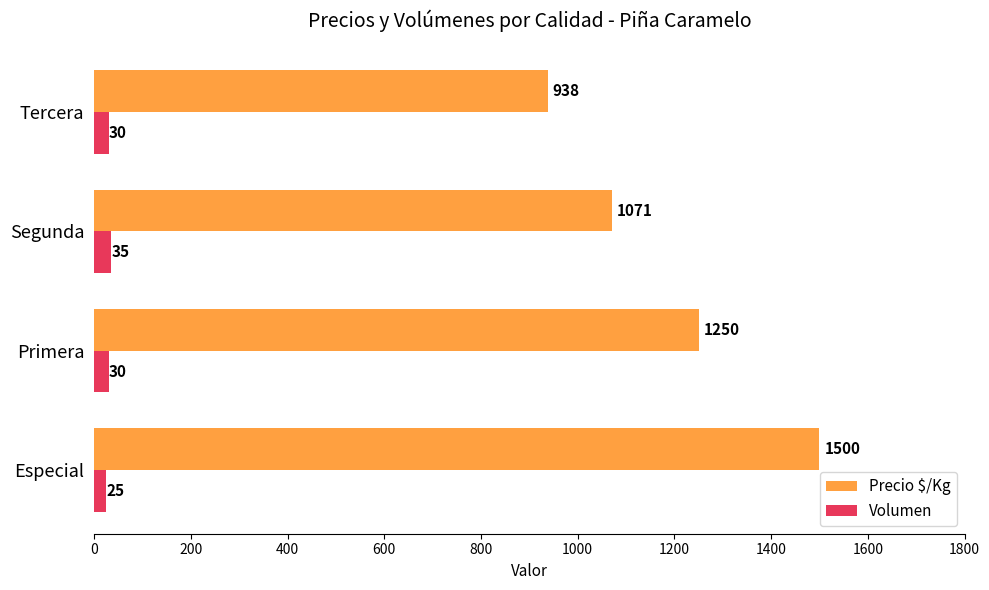

Which series has the widest spread of values?

Precio $/Kg